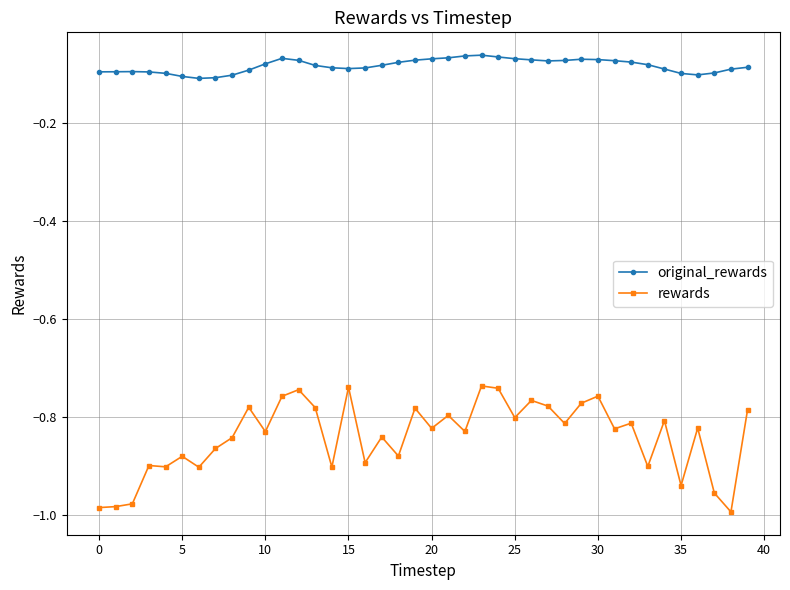

True or false: rewards and original_rewards intersect in this chart.

False